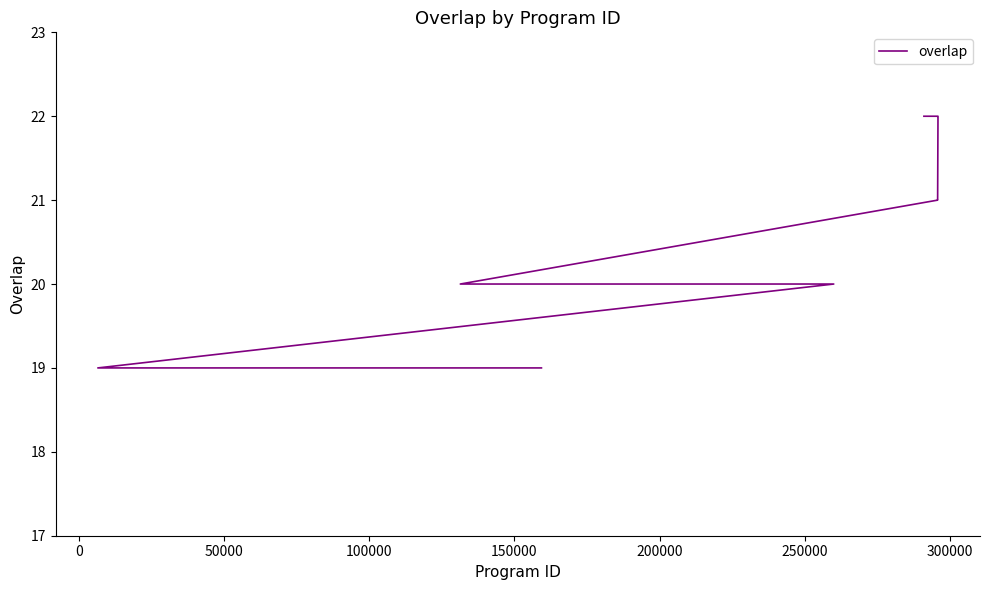

What is the minimum value shown in the chart?

19